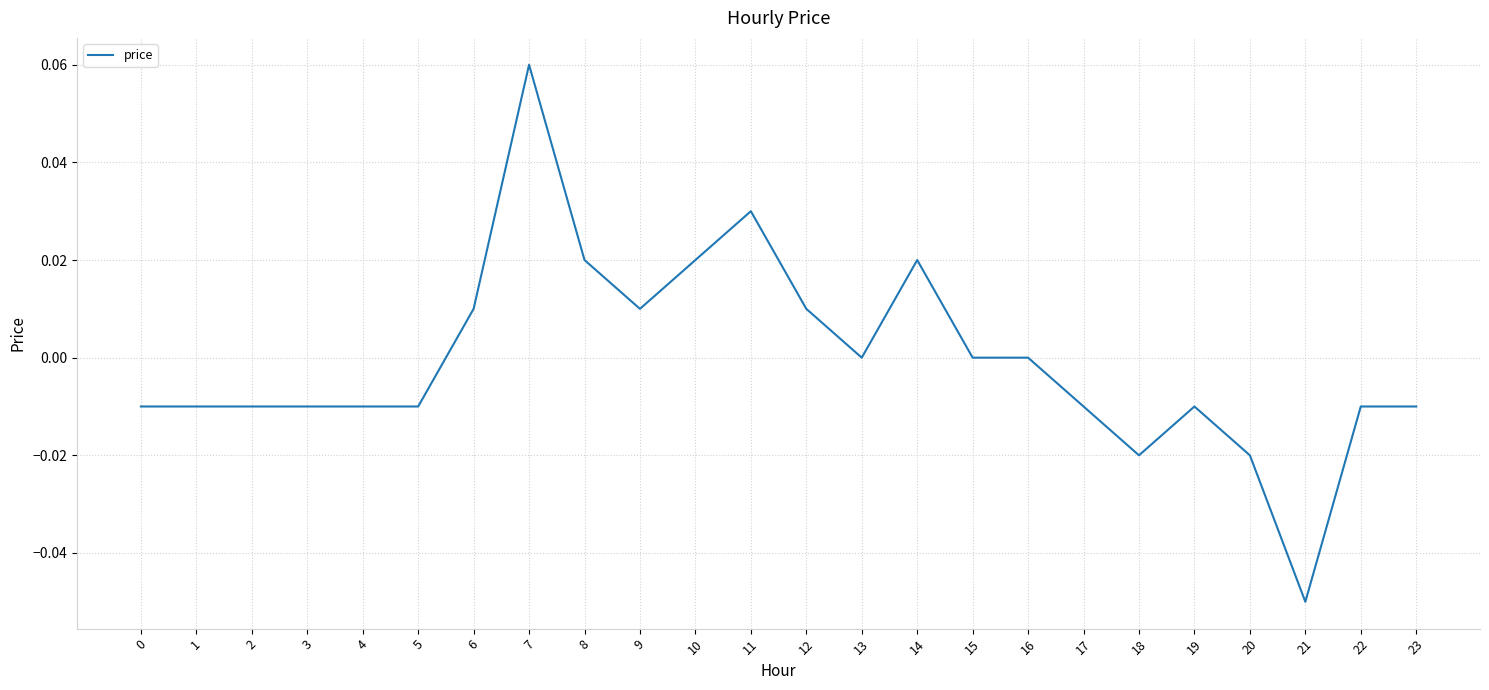

Does the chart have visible grid lines?

Yes